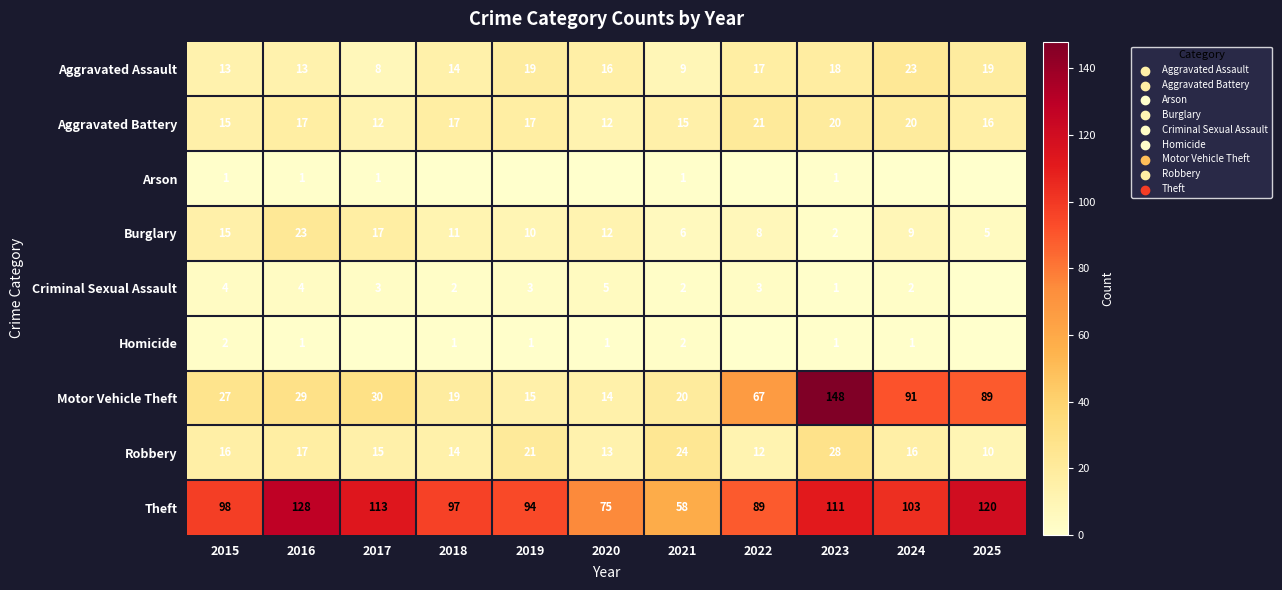

At how many categories does at least one series exceed 43?

11